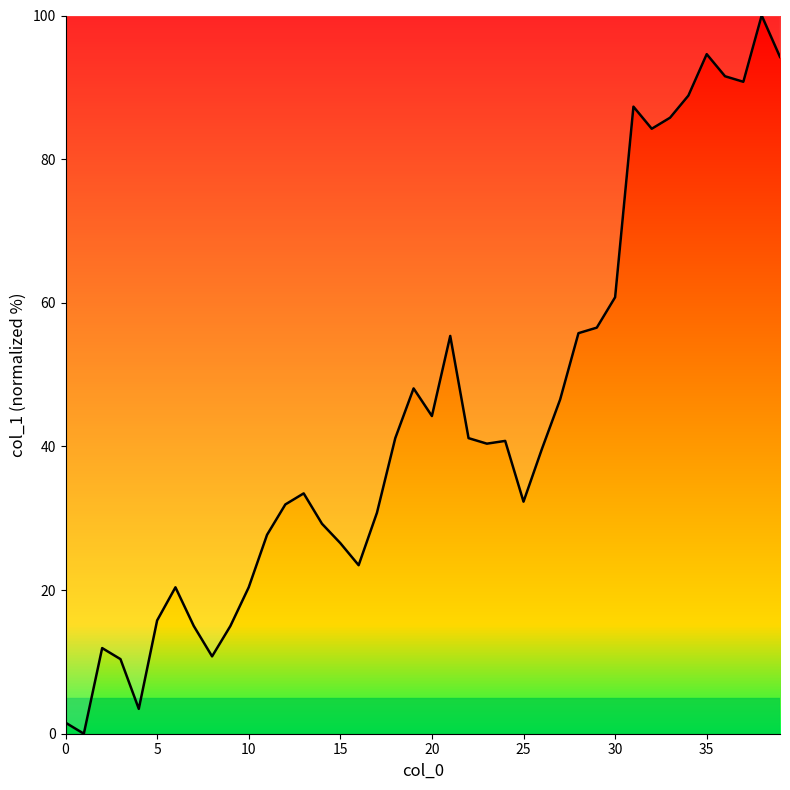

What is the greatest value displayed?

100.0